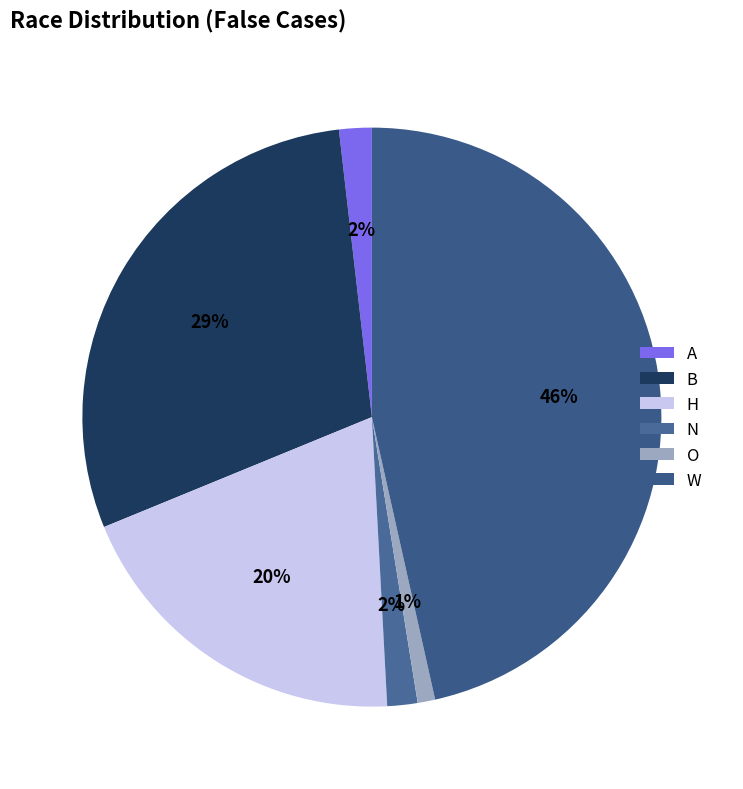

What percentage is NOT represented by A?

98.2%